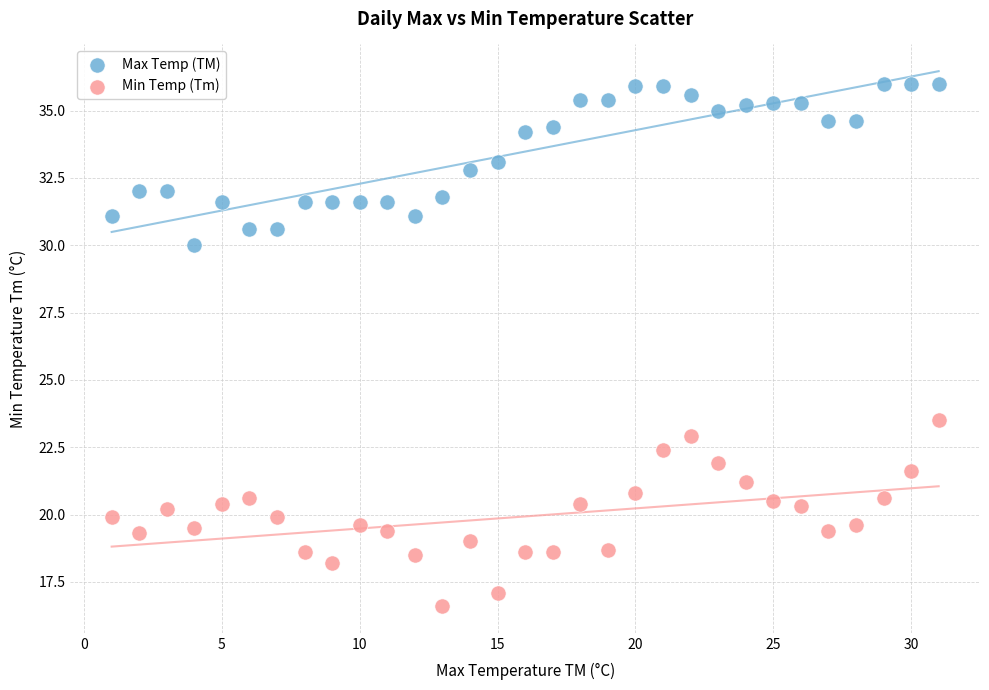

Which series reaches the minimum Y coordinate?

Min Temp (Tm)